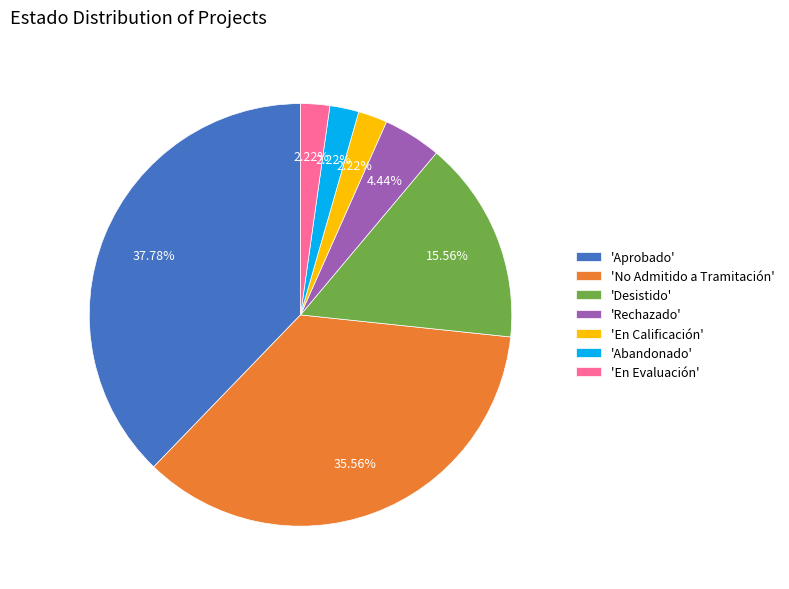

Does any single category account for the majority?

No